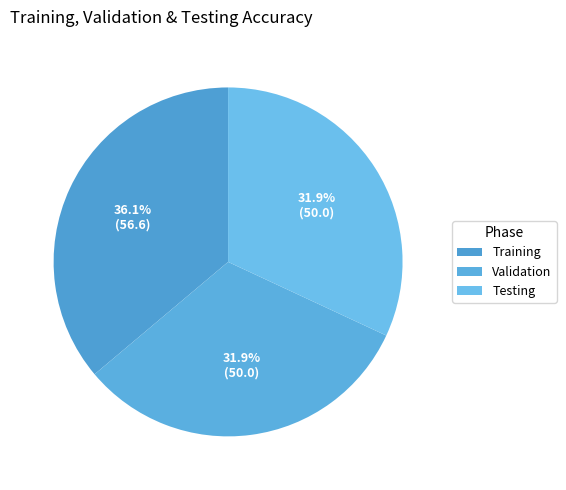

Which category has the biggest portion of the pie?

Training